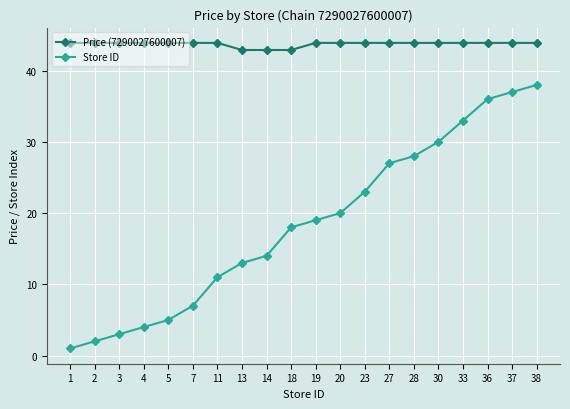

What is the smallest value displayed?

1.0